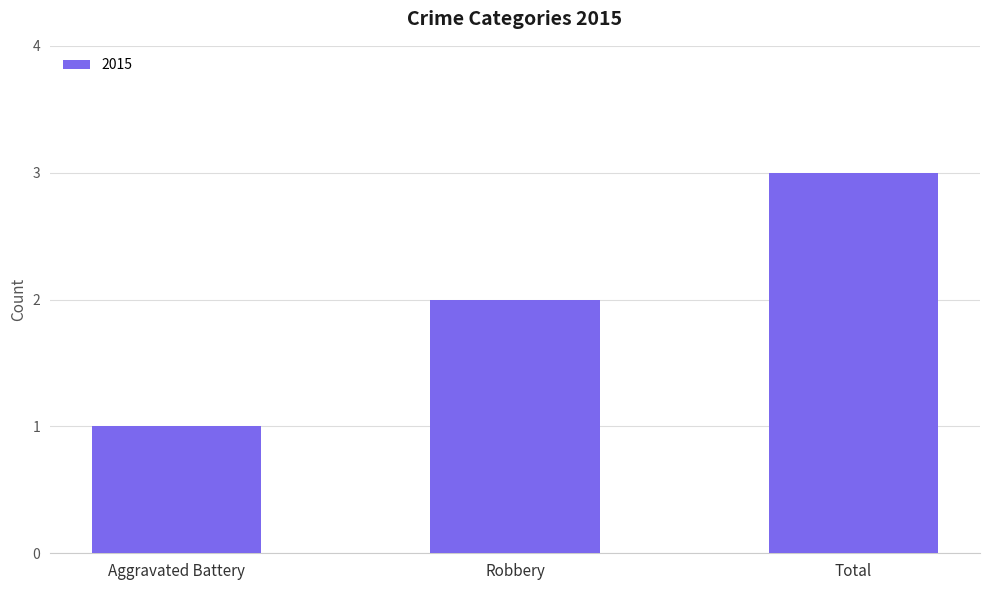

The chart shows a value of 3 at Total. True or false?

True